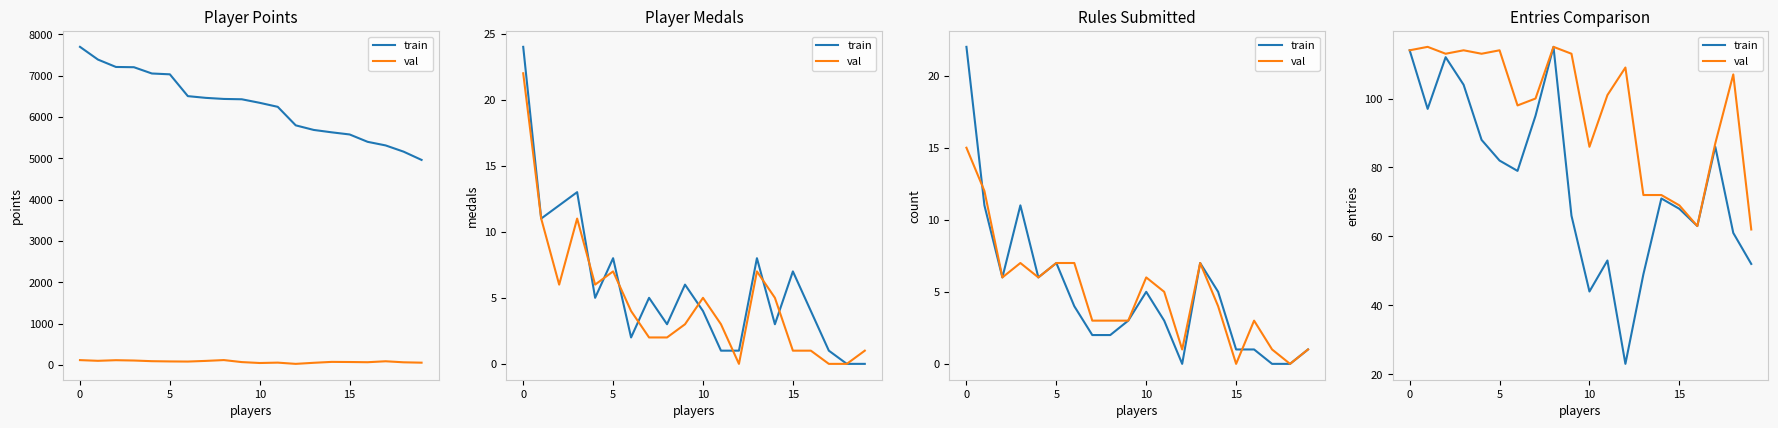

What is the value of the val point at the 14th from the left?

72